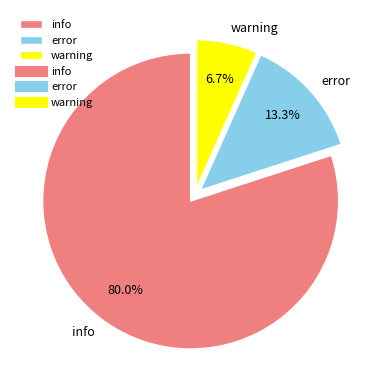

How many segments does this pie chart have?

3